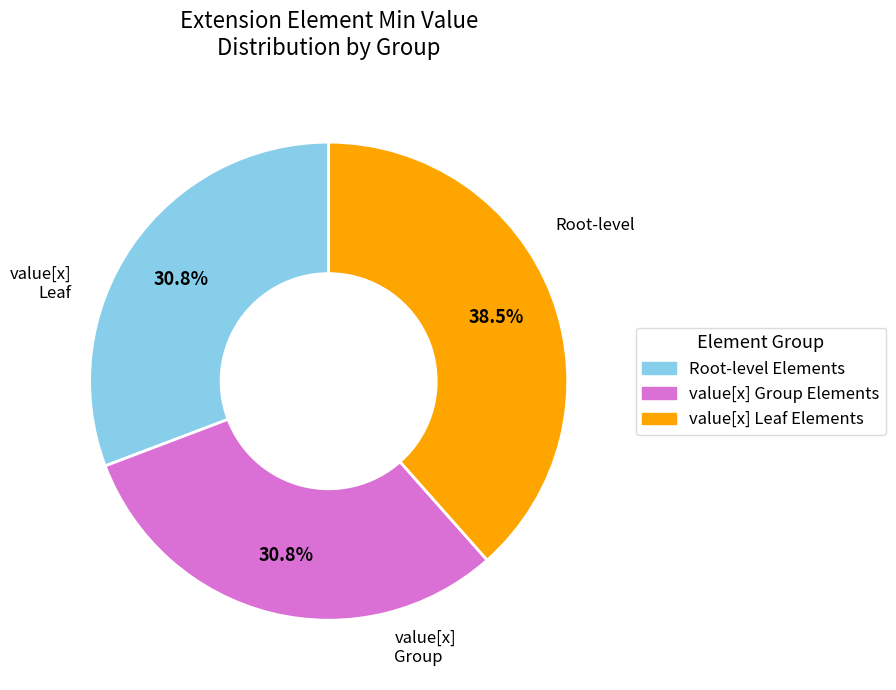

Does any single category account for the majority?

No